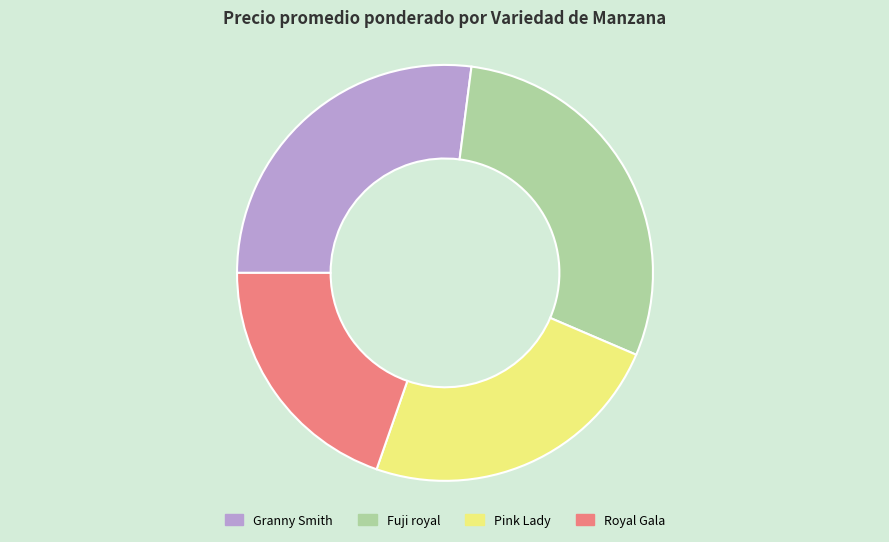

Does Pink Lady account for over 50% of the chart?

No